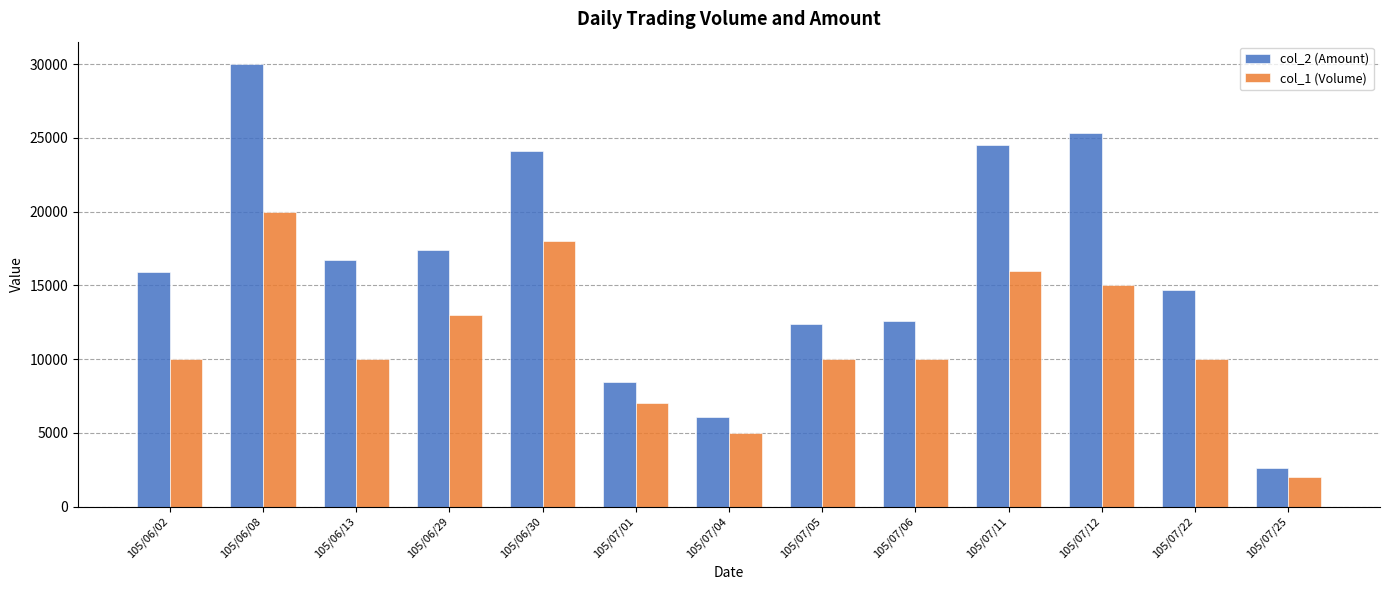

Rank the series by their maximum value, from lowest to highest.

col_1 (Volume), col_2 (Amount)